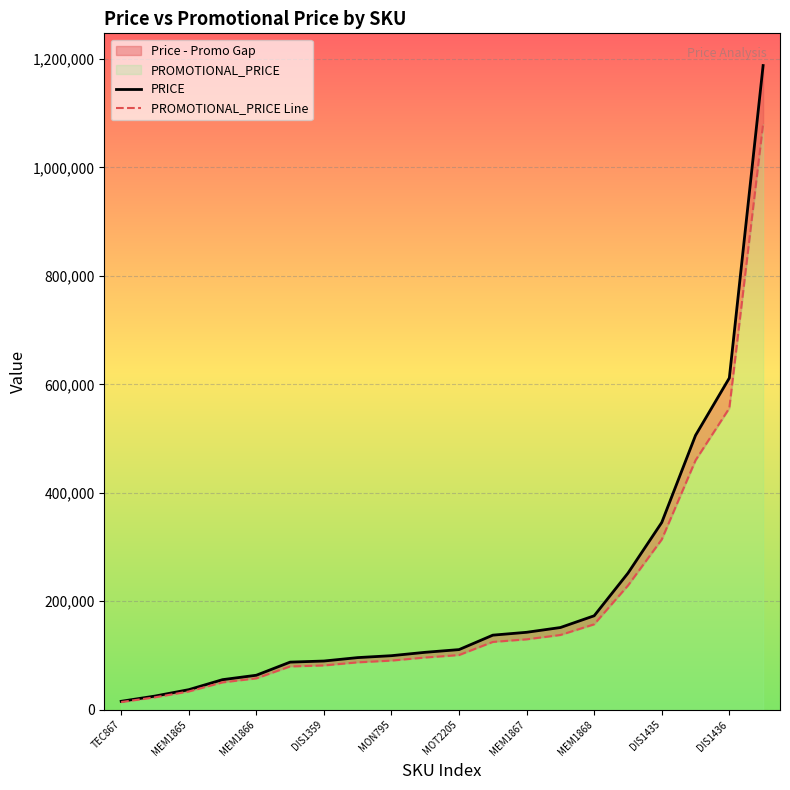

Rank the categories by PRICE value from highest to lowest.

19, 18, 17, 16, 15, 14, 13, 12, 11, 10, DIS1436, DIS1435, MEM1868, MEM1867, MOT2205, MON795, DIS1359, MEM1866, MEM1865, TEC867